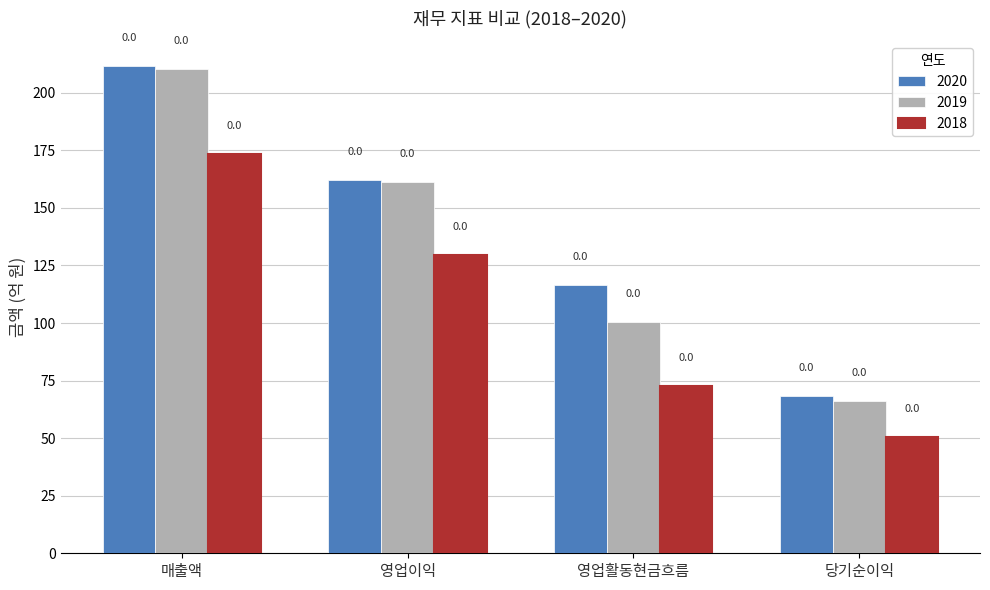

Rank the series by their average value, from highest to lowest.

2020, 2019, 2018